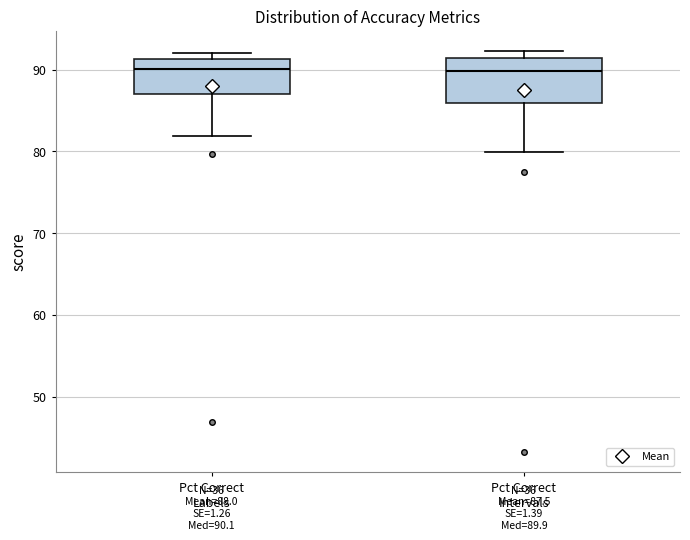

Which box is the tallest, from its lower edge to its upper edge?

Pct Correct Intervals